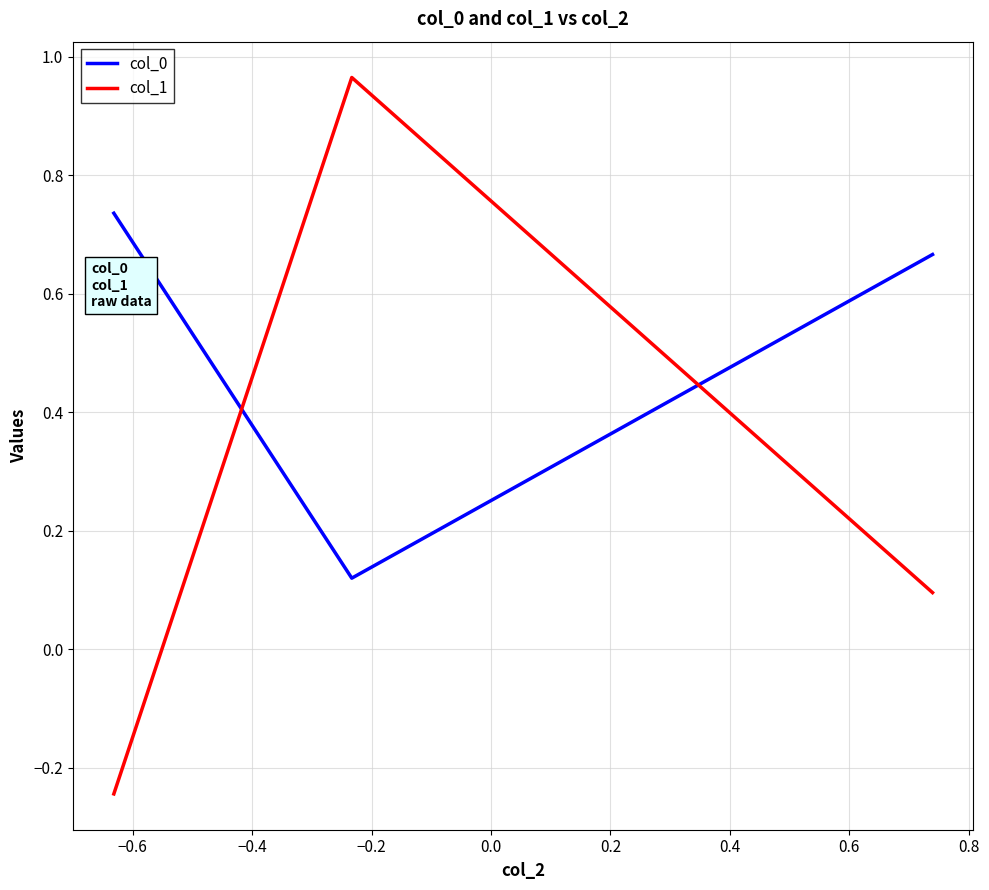

List the series in order of their peak value, highest first.

col_1, col_0